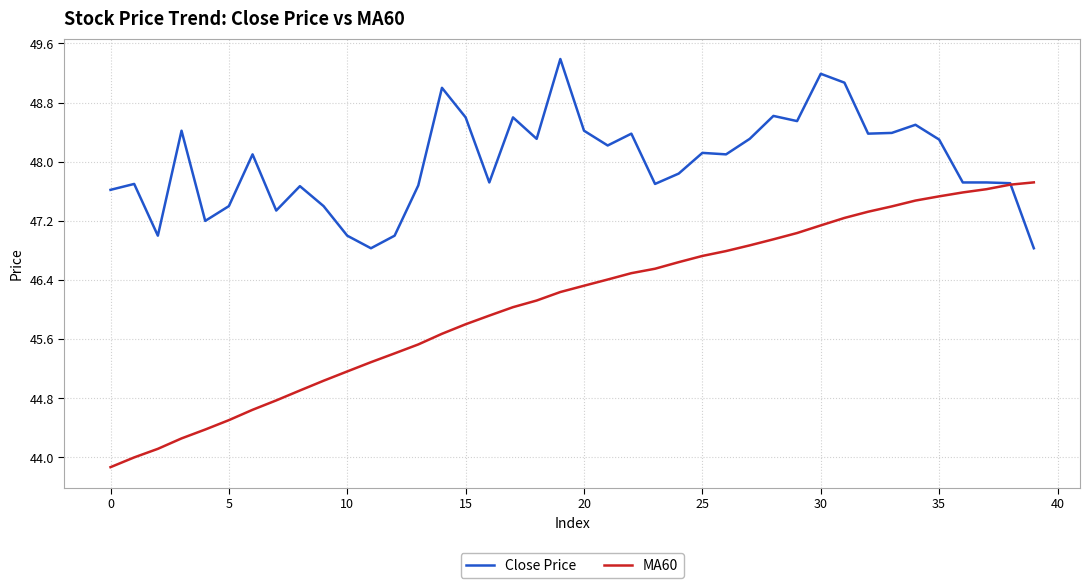

Which series has the widest spread of values?

MA60